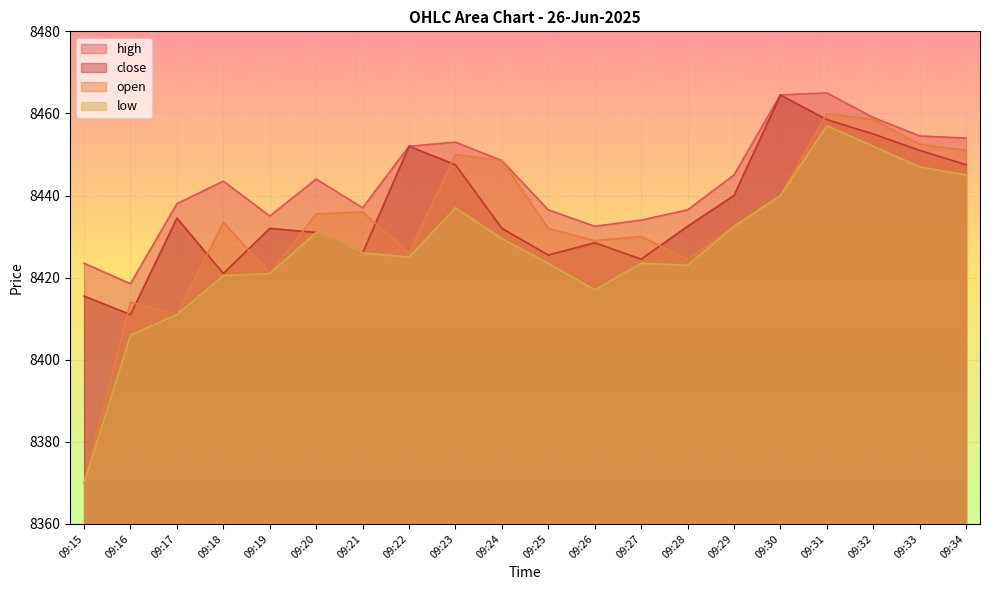

Rank the series by their average value, from lowest to highest.

low, open, close, high